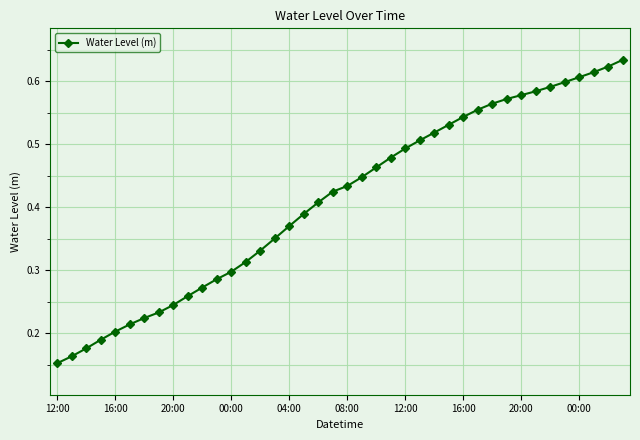

Count the values in the range 0 to 1.

40